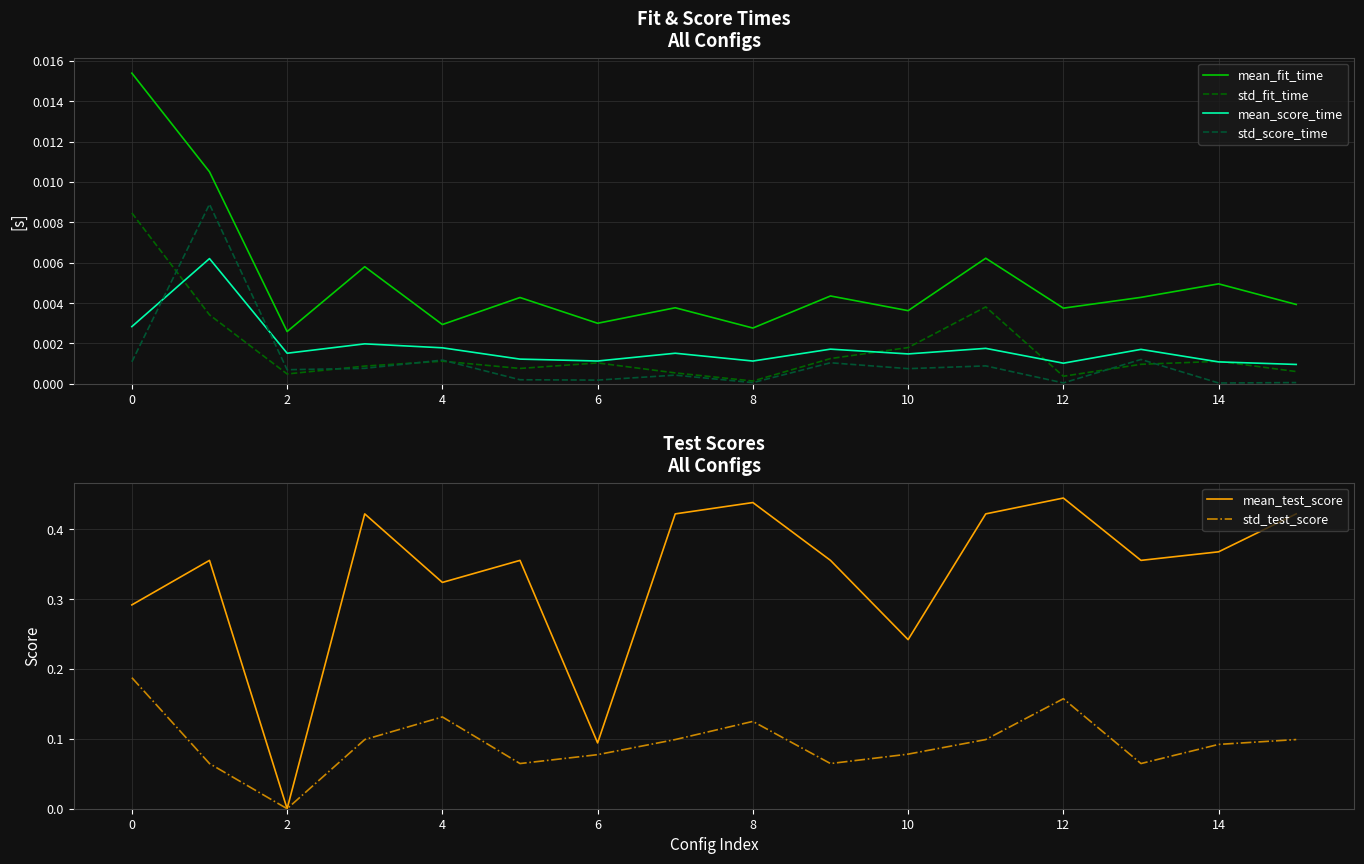

True or false: mean_score_time and mean_fit_time intersect in this chart.

False